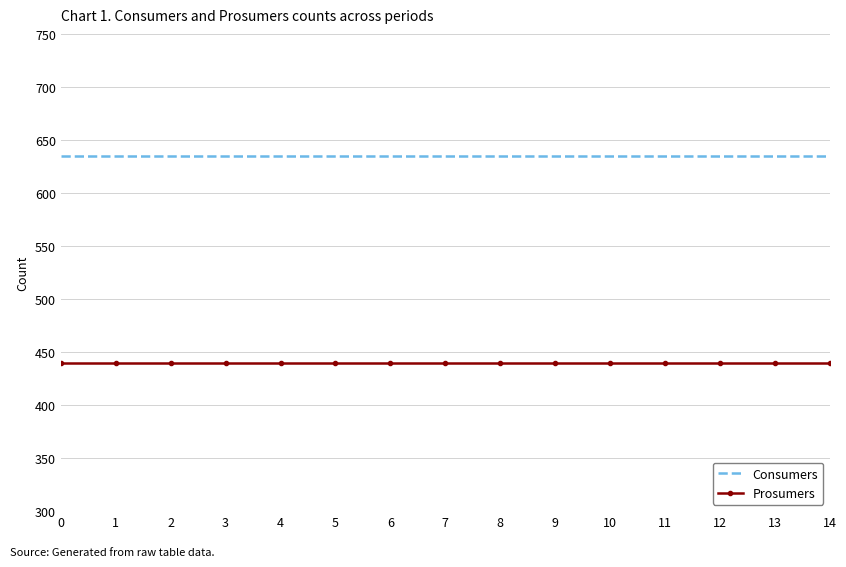

What is the maximum value shown in the chart?

635